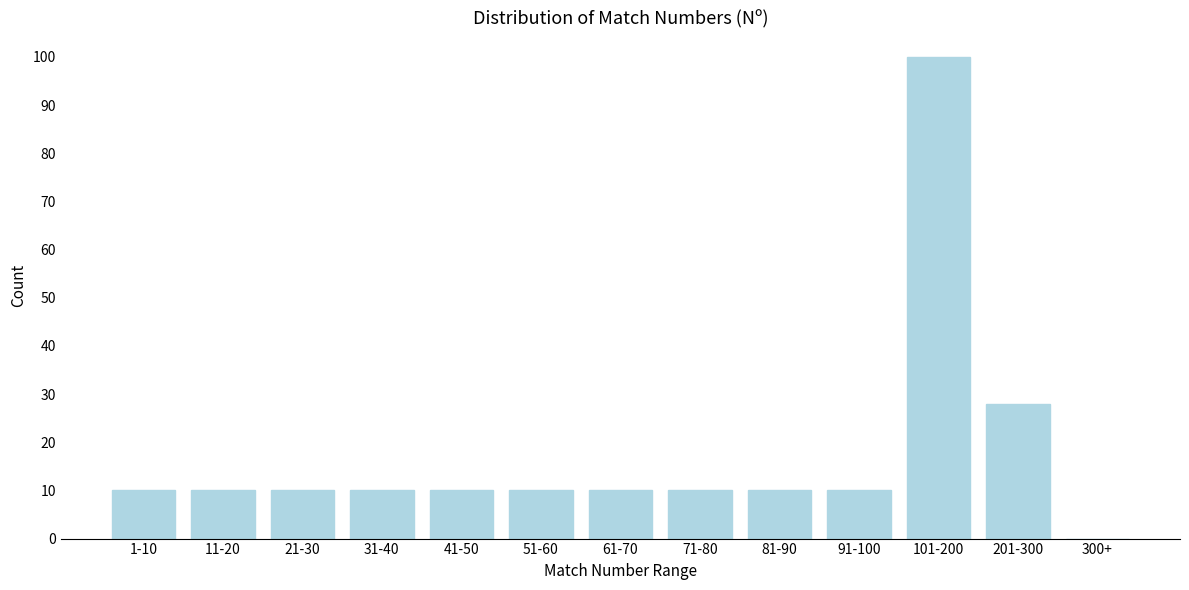

Reading left to right, extract all data points from this chart.

1-10=10	11-20=10	21-30=10	31-40=10	41-50=10	51-60=10	61-70=10	71-80=10	81-90=10	91-100=10	101-200=100	201-300=28	300+=0